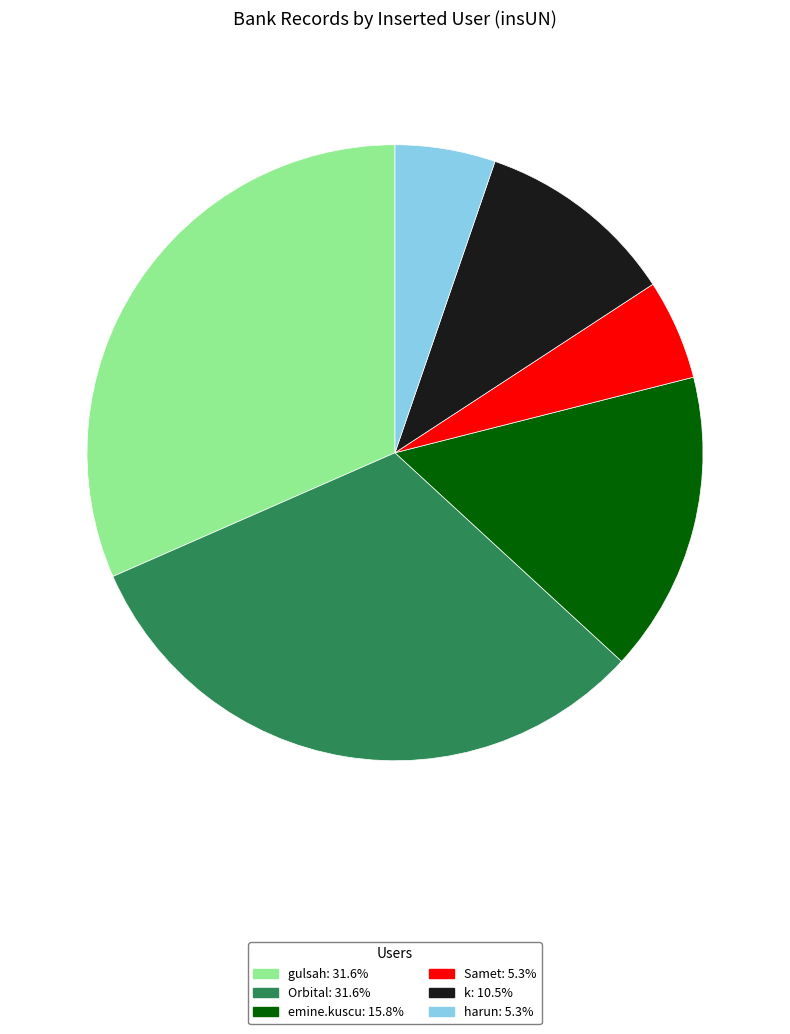

Is there a majority slice in this chart?

No